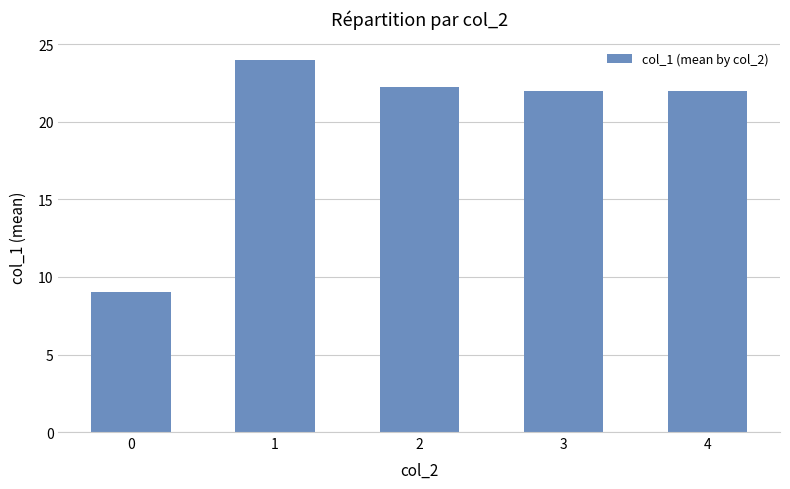

The chart shows a value of 22.2 at 2. True or false?

True